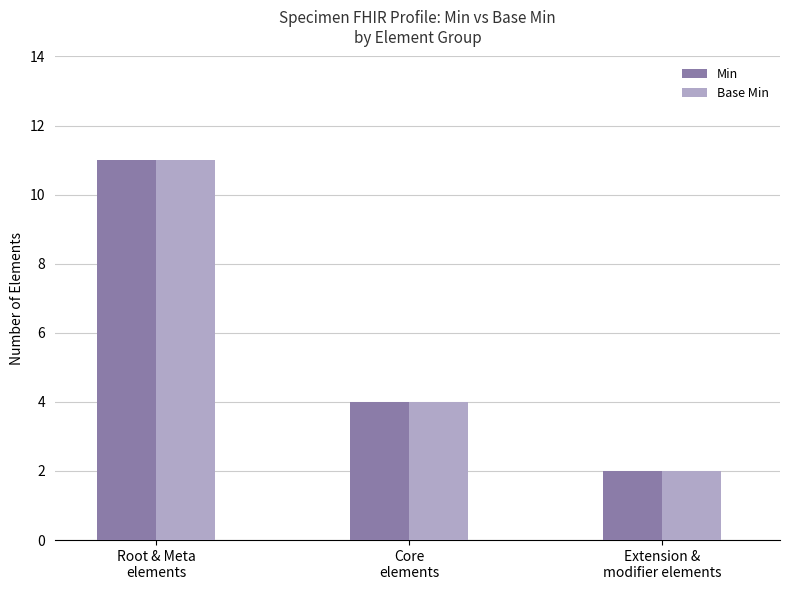

What are all the series names shown in the legend?

Min, Base Min